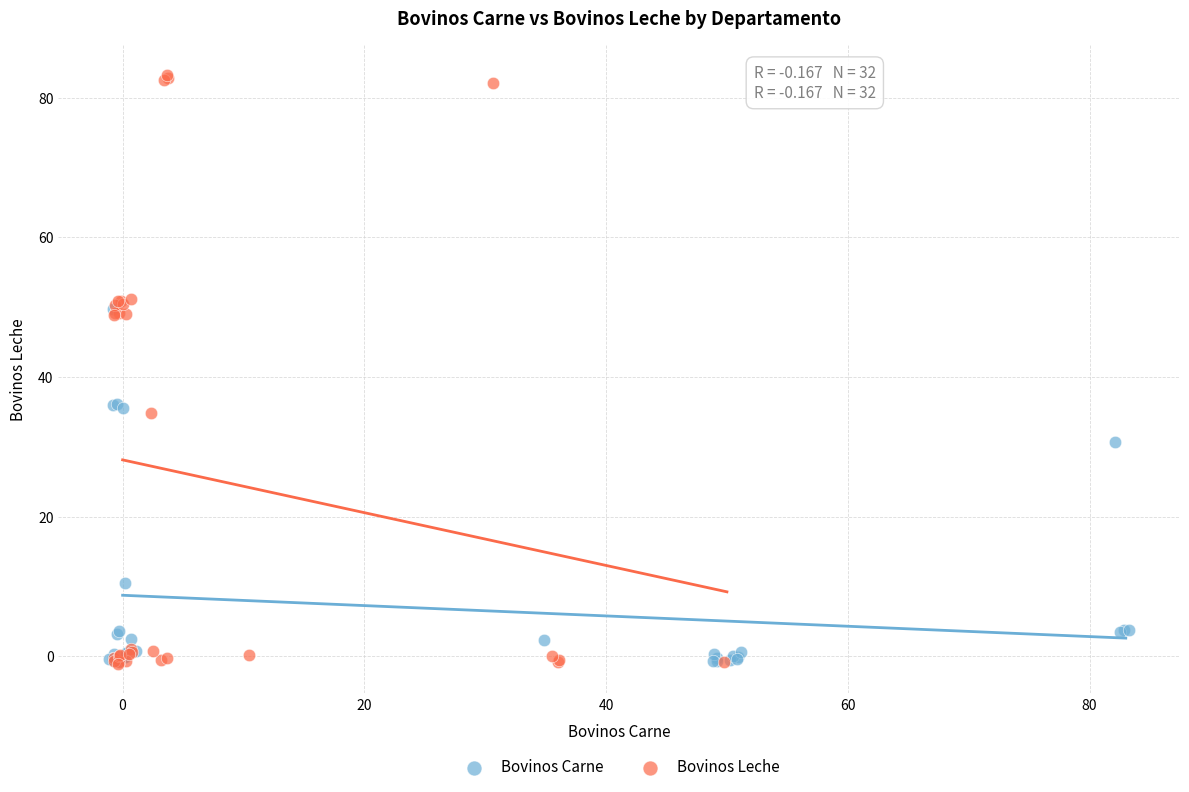

Which series reaches the maximum Y coordinate?

Bovinos Leche